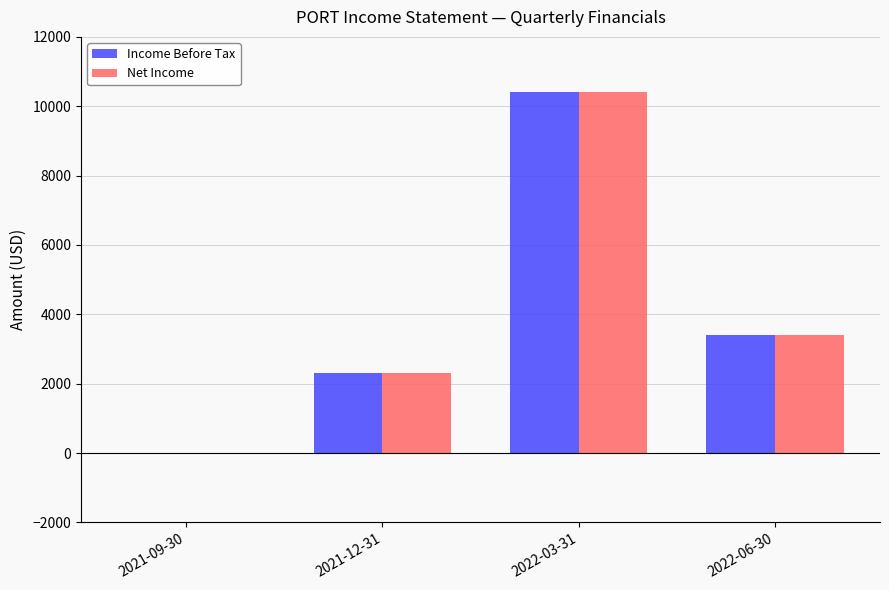

What is the greatest value displayed?

10400